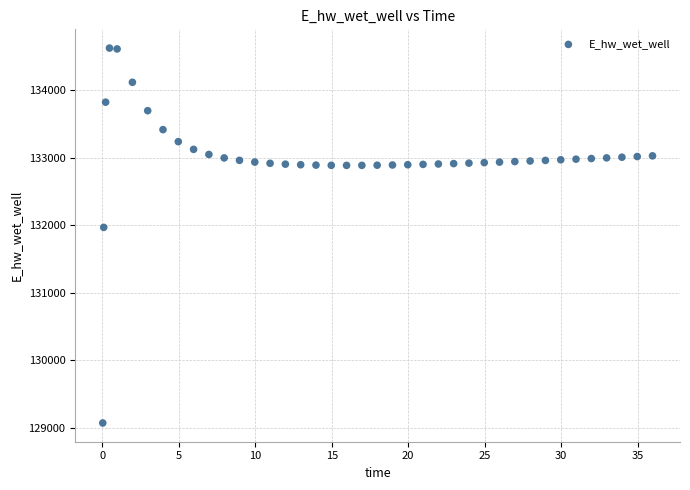

What Y value in the scatter plot is closest to 131849?

131970.0